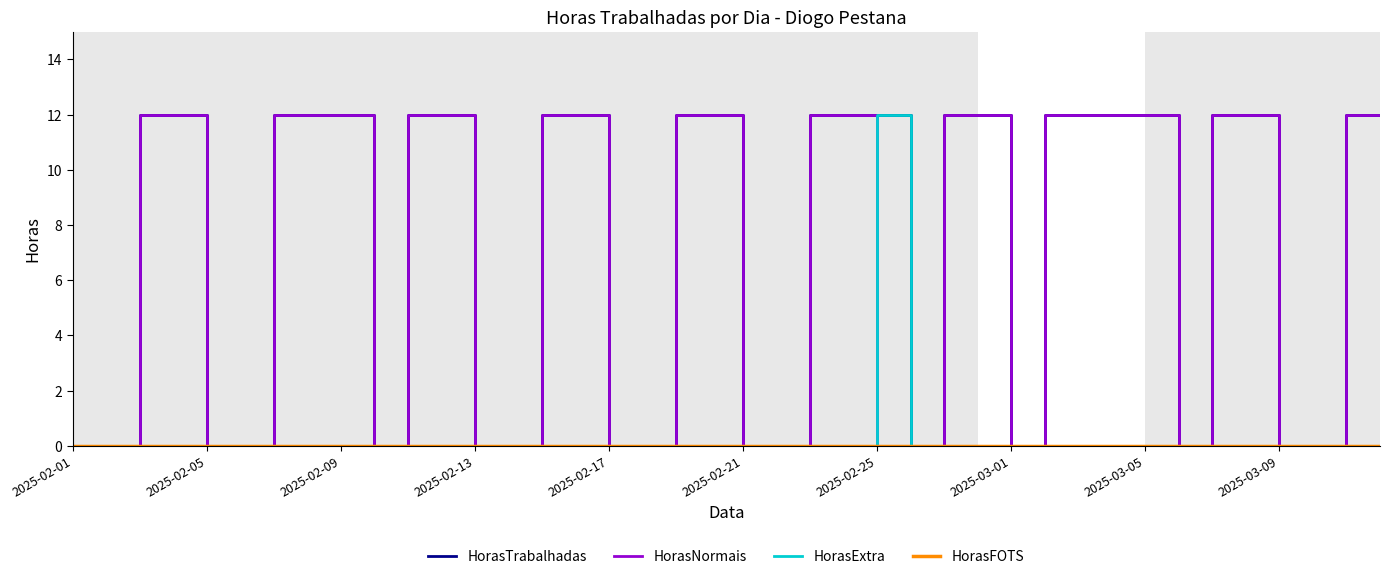

What is the highest value of the HorasExtra series?

12